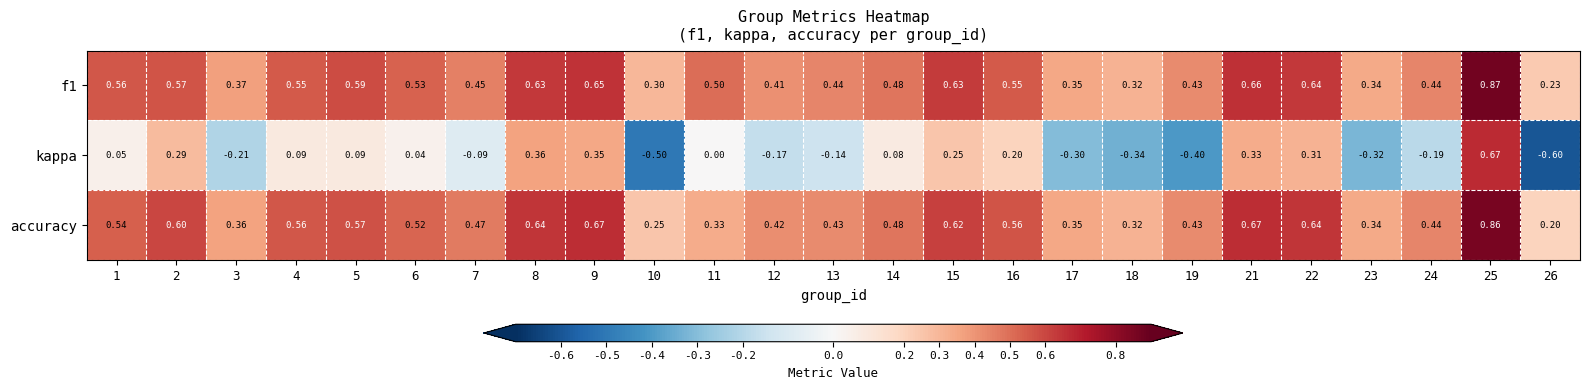

What is the spread (max minus min) of values at 12?

0.6